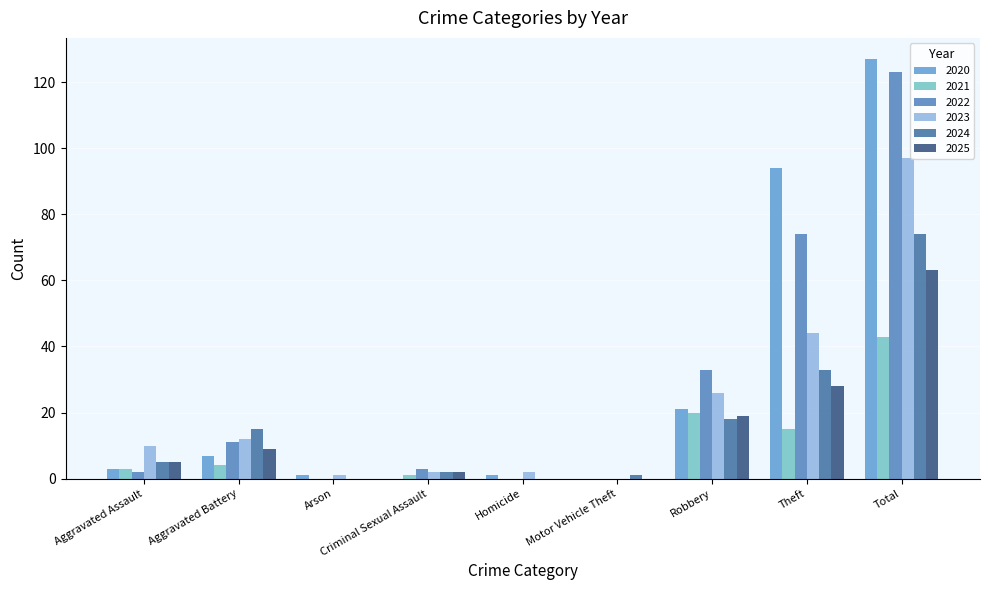

Reading left to right, what are all the values shown in this chart?

2020: Aggravated Assault=3	Aggravated Battery=7	Arson=1	Criminal Sexual Assault=0	Homicide=1	Motor Vehicle Theft=0	Robbery=21	Theft=94	Total=127
2021: Aggravated Assault=3	Aggravated Battery=4	Arson=0	Criminal Sexual Assault=1	Homicide=0	Motor Vehicle Theft=0	Robbery=20	Theft=15	Total=43
2022: Aggravated Assault=2	Aggravated Battery=11	Arson=0	Criminal Sexual Assault=3	Homicide=0	Motor Vehicle Theft=0	Robbery=33	Theft=74	Total=123
2023: Aggravated Assault=10	Aggravated Battery=12	Arson=1	Criminal Sexual Assault=2	Homicide=2	Motor Vehicle Theft=0	Robbery=26	Theft=44	Total=97
2024: Aggravated Assault=5	Aggravated Battery=15	Arson=0	Criminal Sexual Assault=2	Homicide=0	Motor Vehicle Theft=1	Robbery=18	Theft=33	Total=74
2025: Aggravated Assault=5	Aggravated Battery=9	Arson=0	Criminal Sexual Assault=2	Homicide=0	Motor Vehicle Theft=0	Robbery=19	Theft=28	Total=63